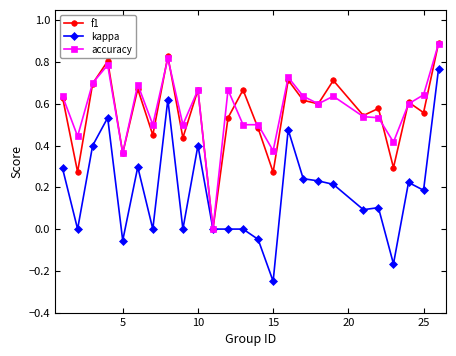

How many values in f1 are above zero?

24